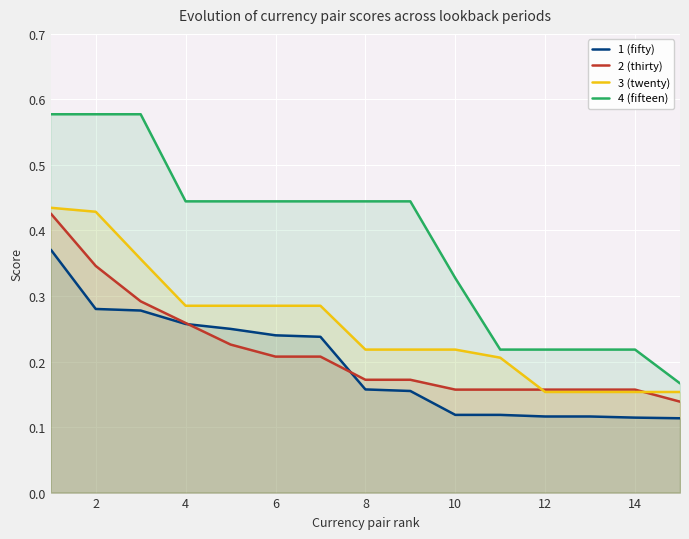

How many intersections are there between 1 (fifty) and 2 (thirty)?

2